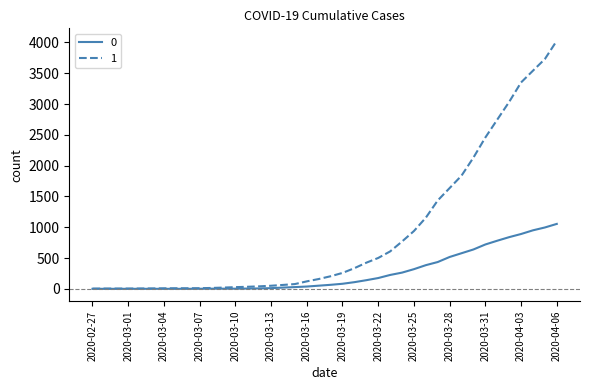

What is the maximum value shown in the chart?

4028